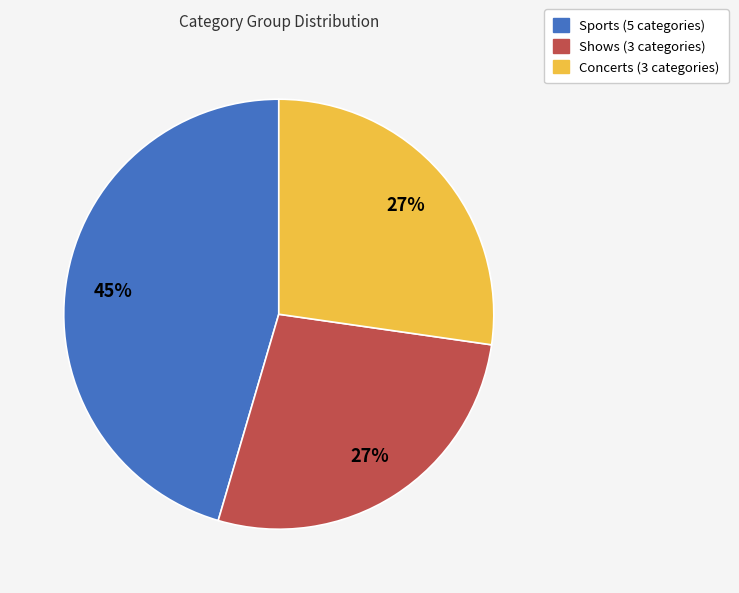

Which category has the biggest portion of the pie?

Sports